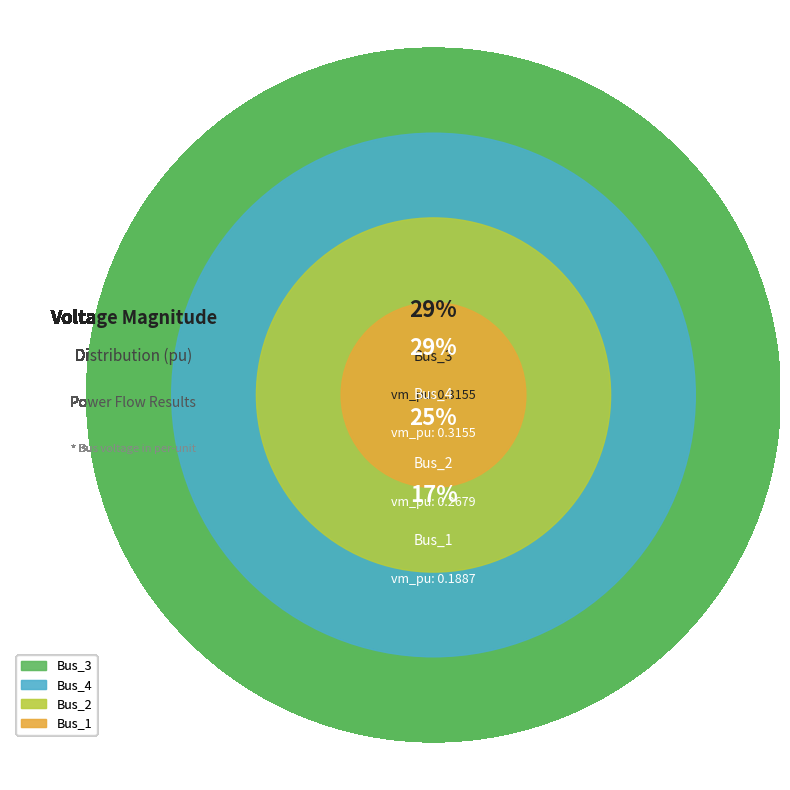

How many slices are in this pie chart?

4